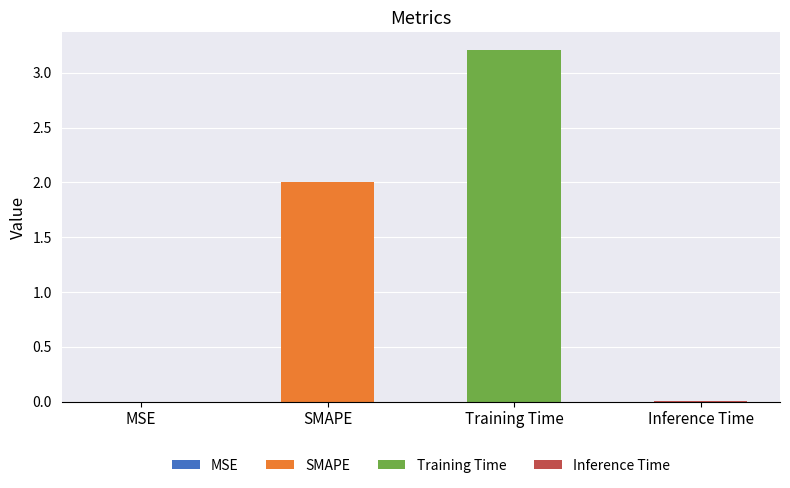

What is the label of the 1st bar from the left?

MSE